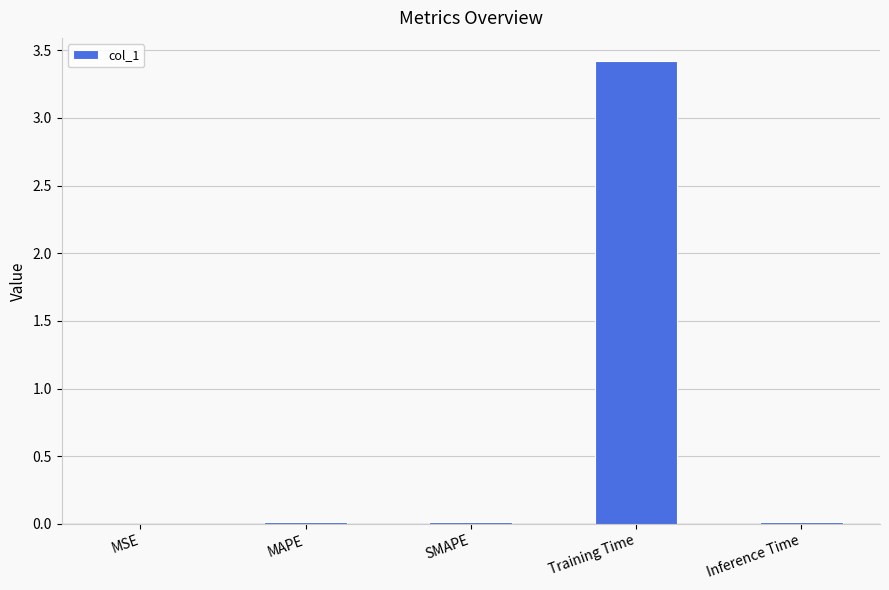

What is the sum of all values?

3.5